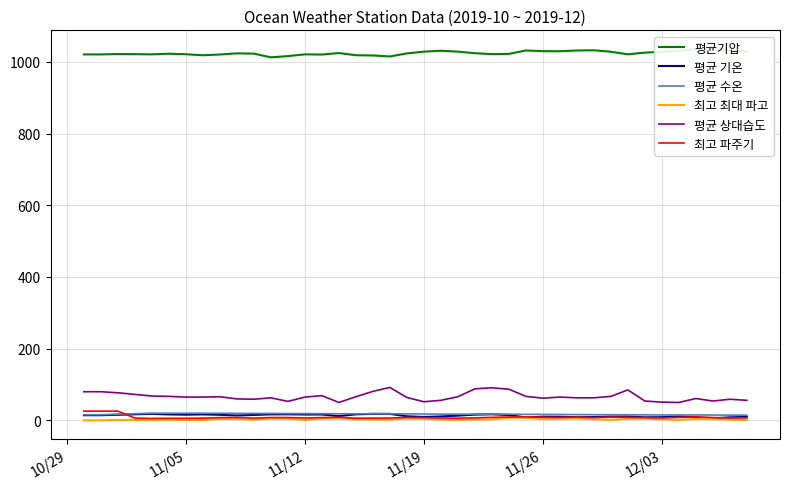

True or false: 평균 상대습도 and 평균 기온 intersect in this chart.

False